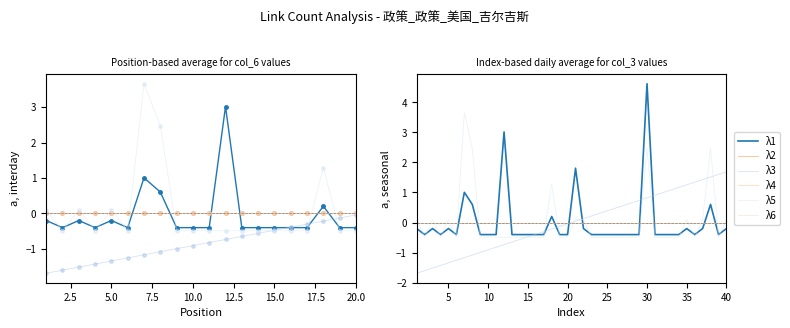

At how many categories does at least one series exceed 1?

14